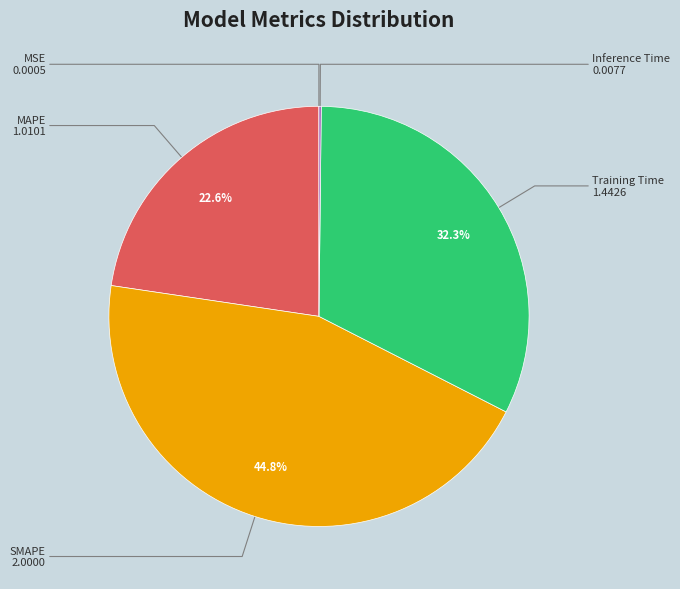

Which category has the biggest portion of the pie?

SMAPE